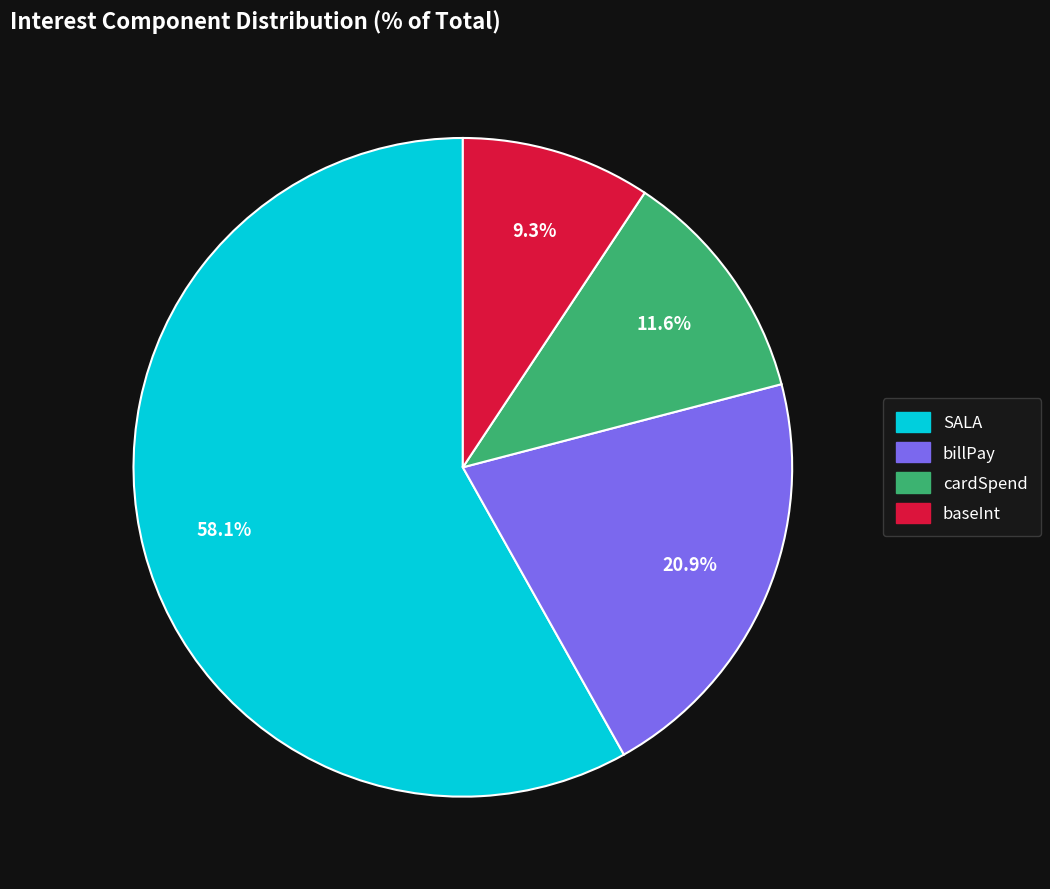

To the nearest percent, what portion does billPay represent?

21%